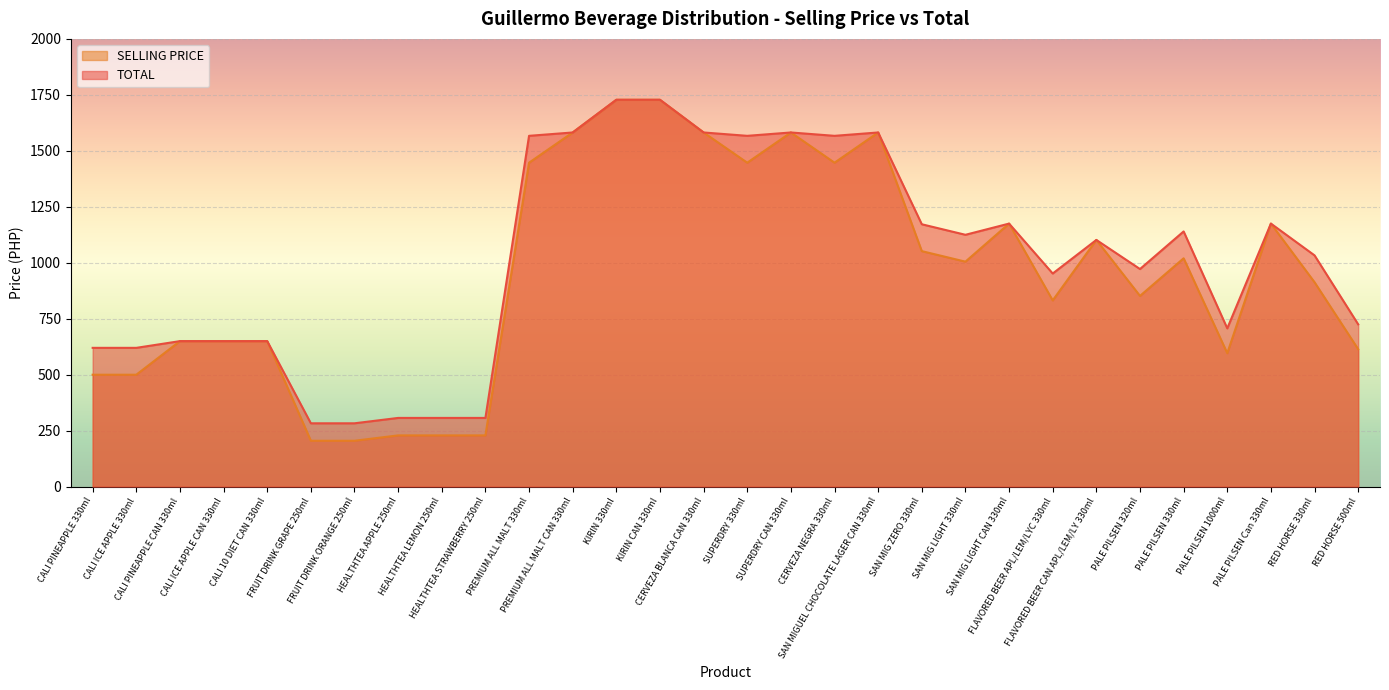

What is the sum of all SELLING PRICE values?

28508